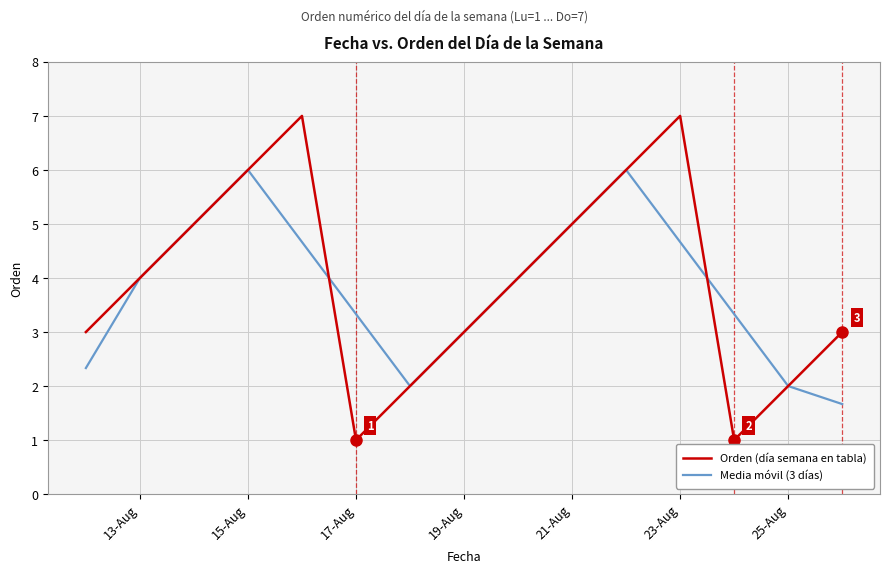

List the series in order of their peak value, lowest first.

Media móvil (3 días), Orden (día semana en tabla)